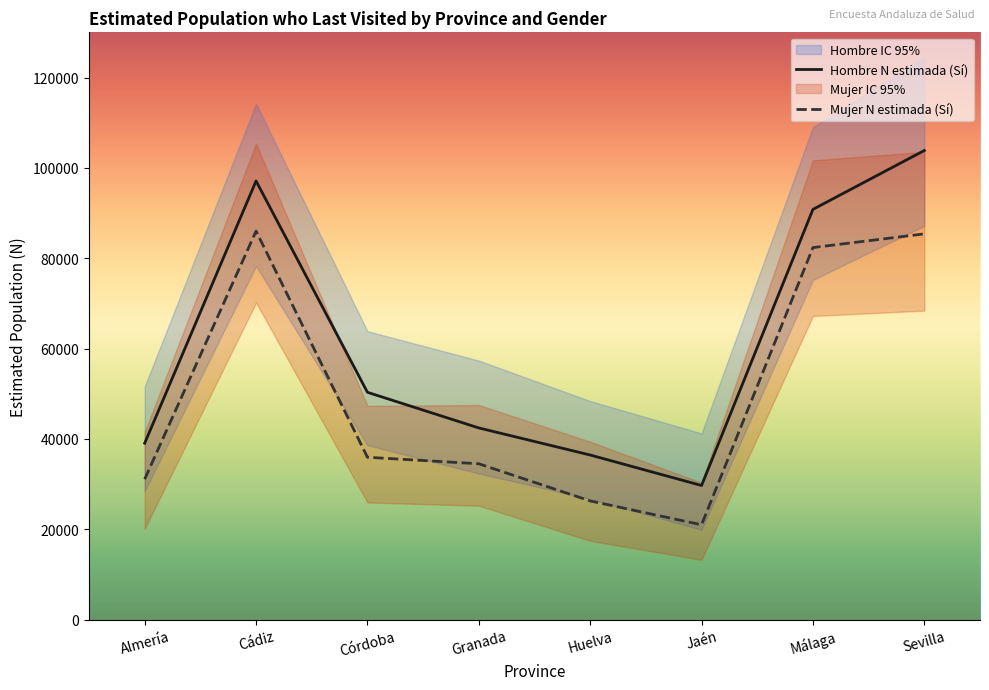

The Mujer N estimada (Si) series shows 49453 at Almería. True or false?

False